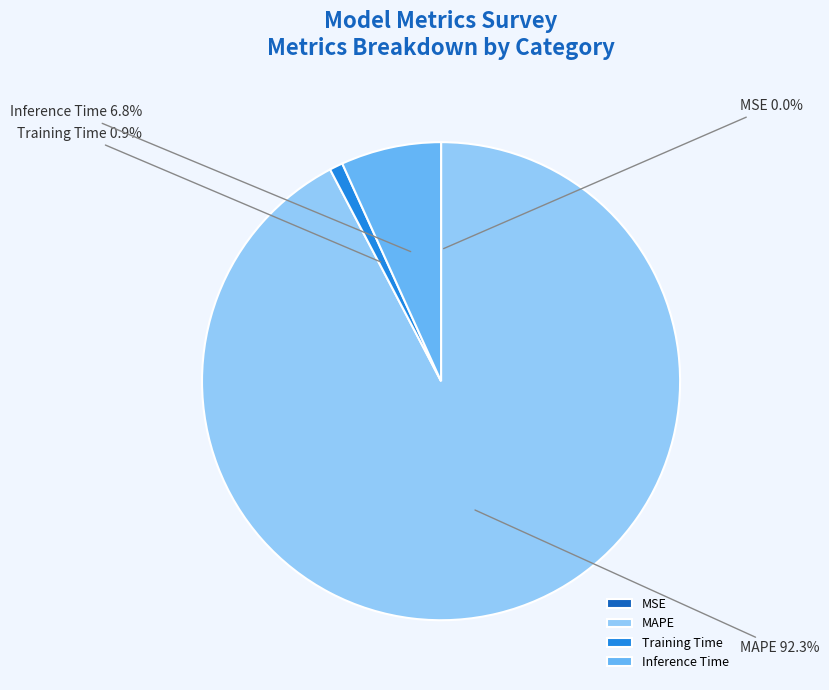

What is the largest slice in the pie chart?

MAPE